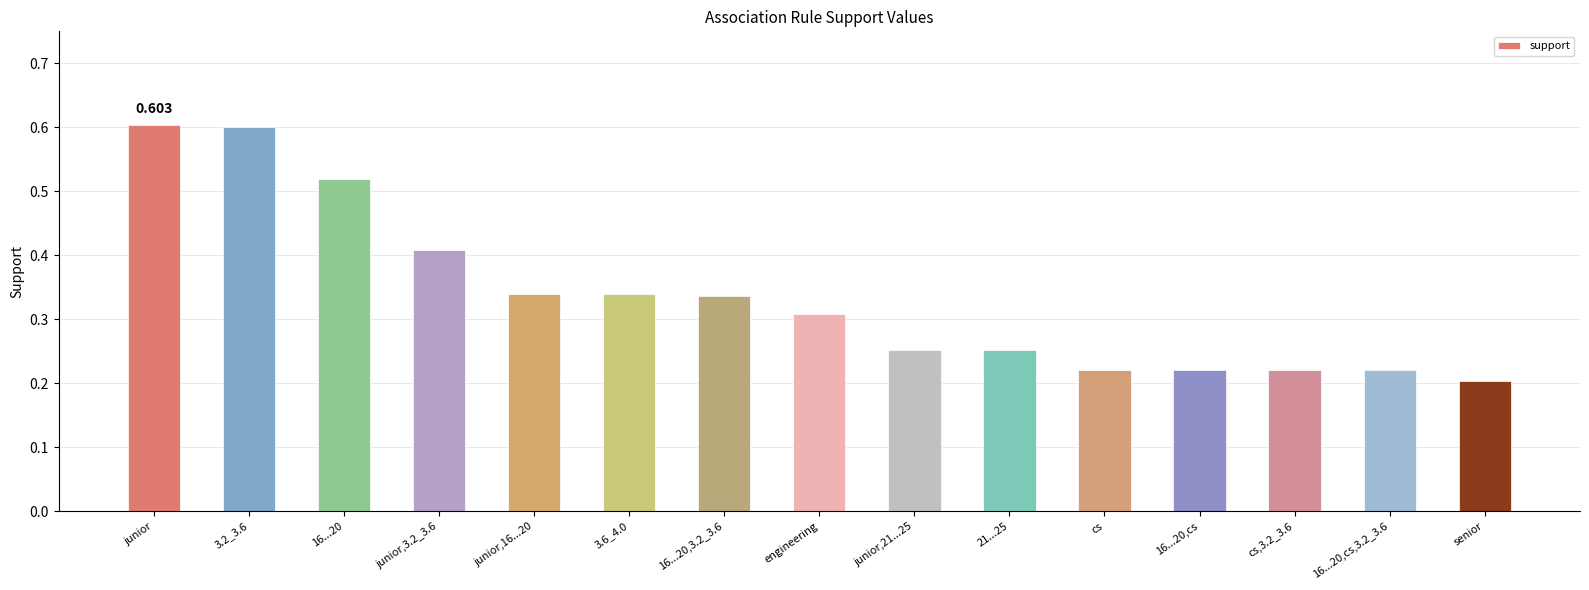

At which label is the value closest to 0?

senior